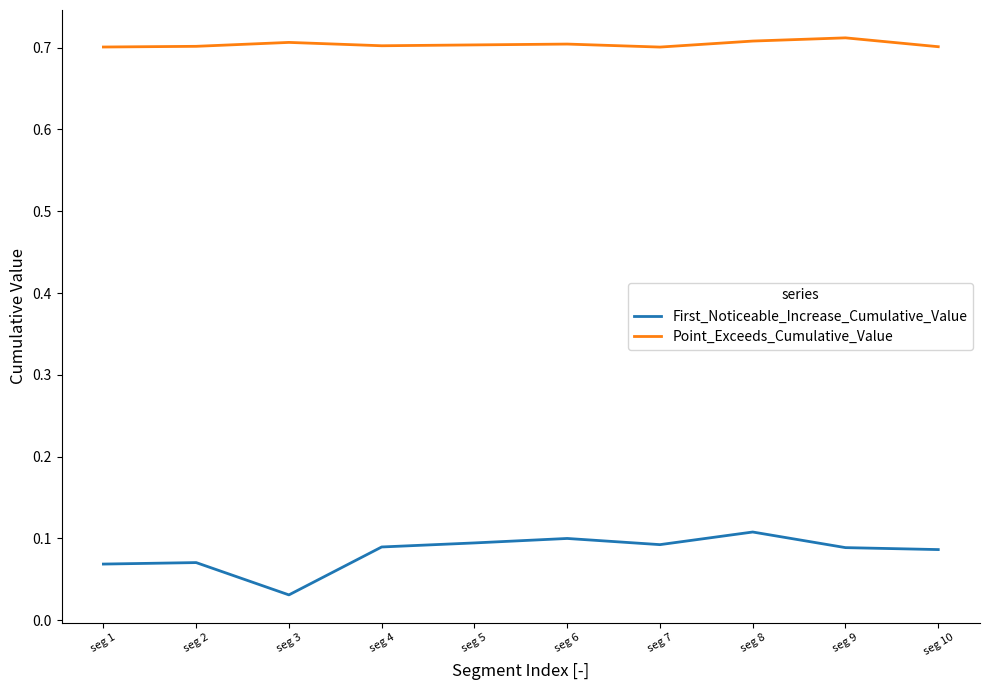

Does the chart have visible grid lines?

No